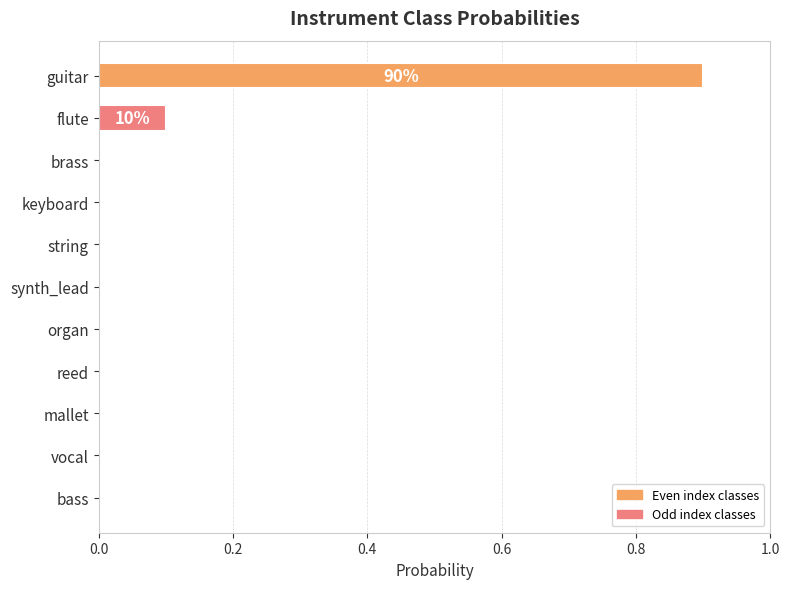

Are the bars horizontal?

Yes